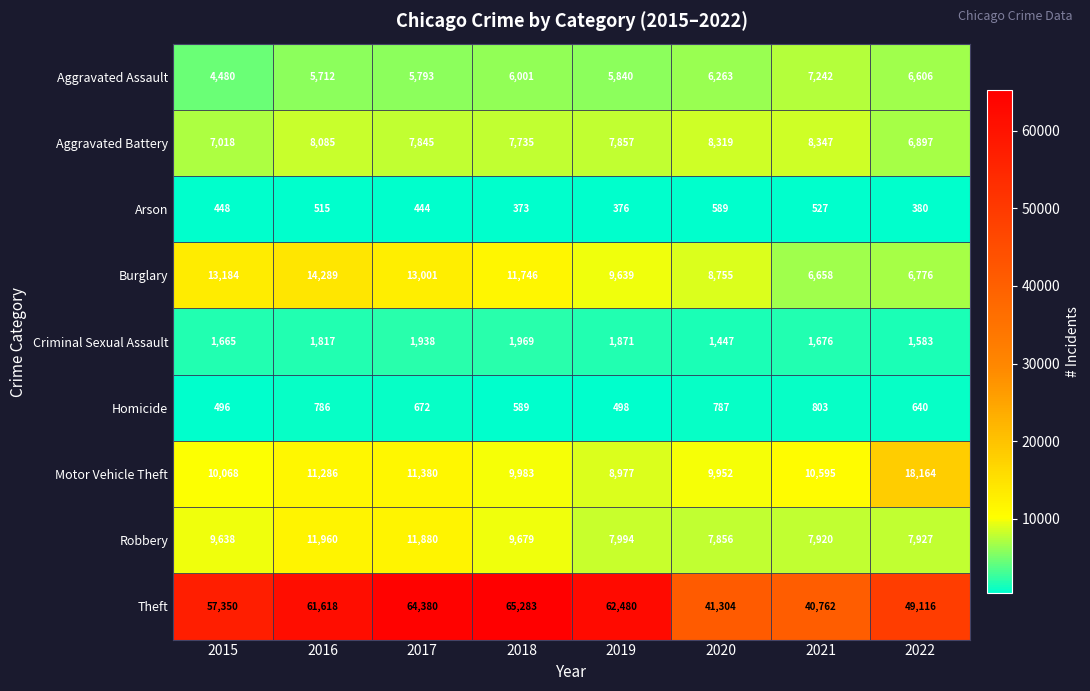

How many categories are shown in the chart?

8